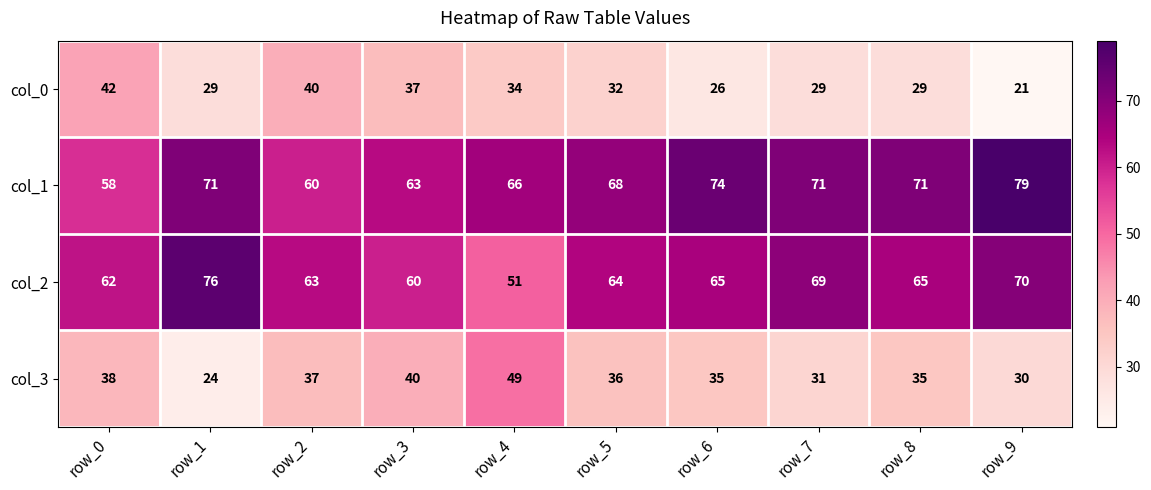

What is the sum of all col_0 values?

319